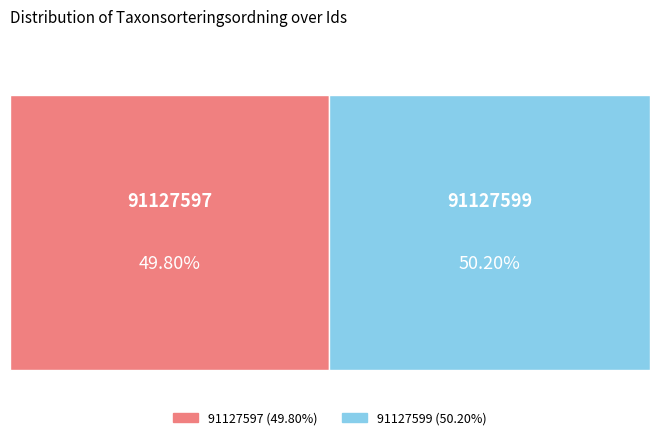

The 91127597 slice represents 50% of the pie. True or false?

True